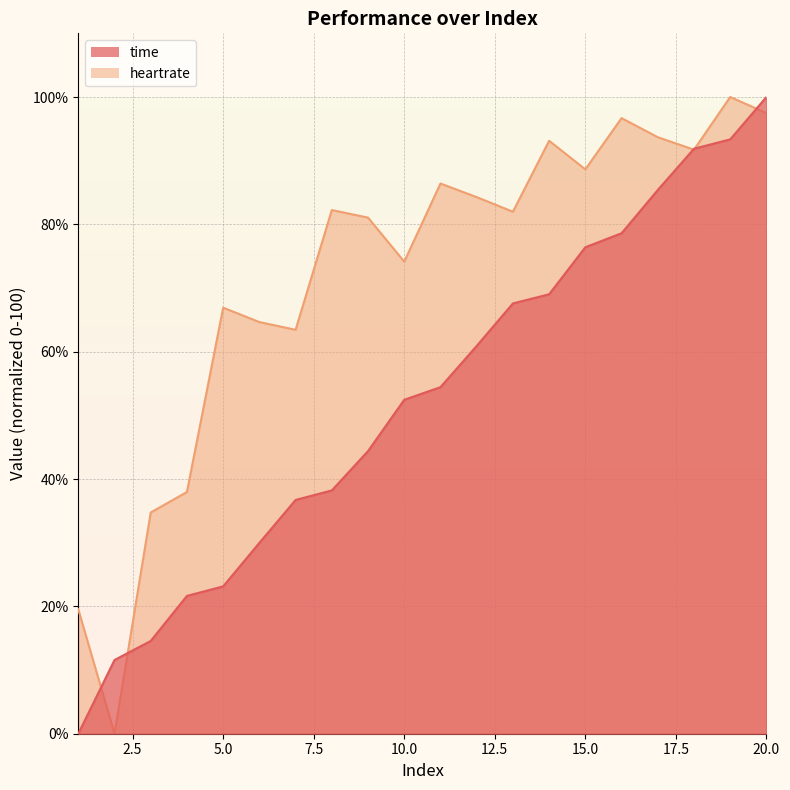

How many lines are shown in the chart?

2